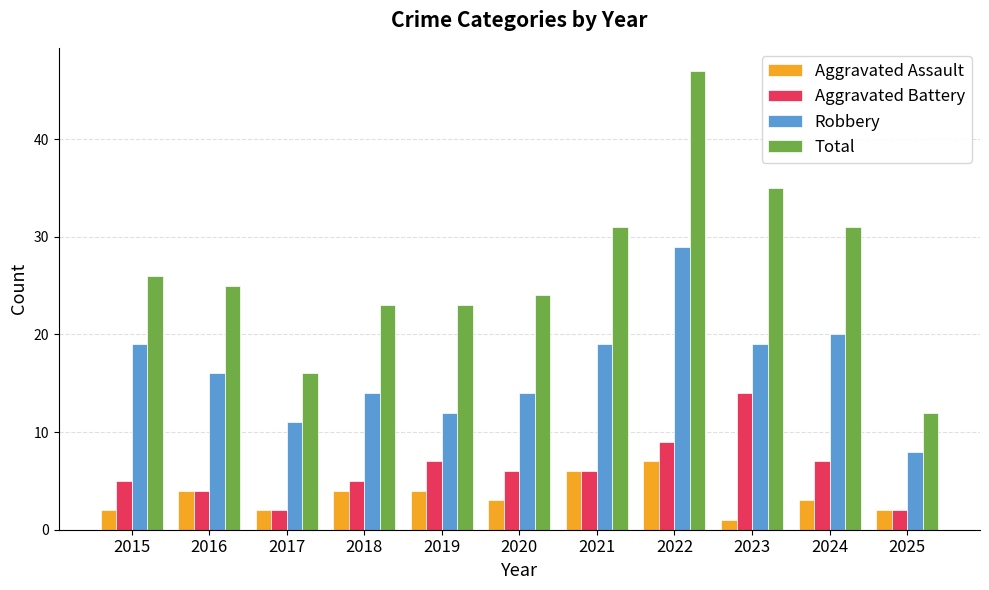

Which category has the highest value in the Robbery series?

2022